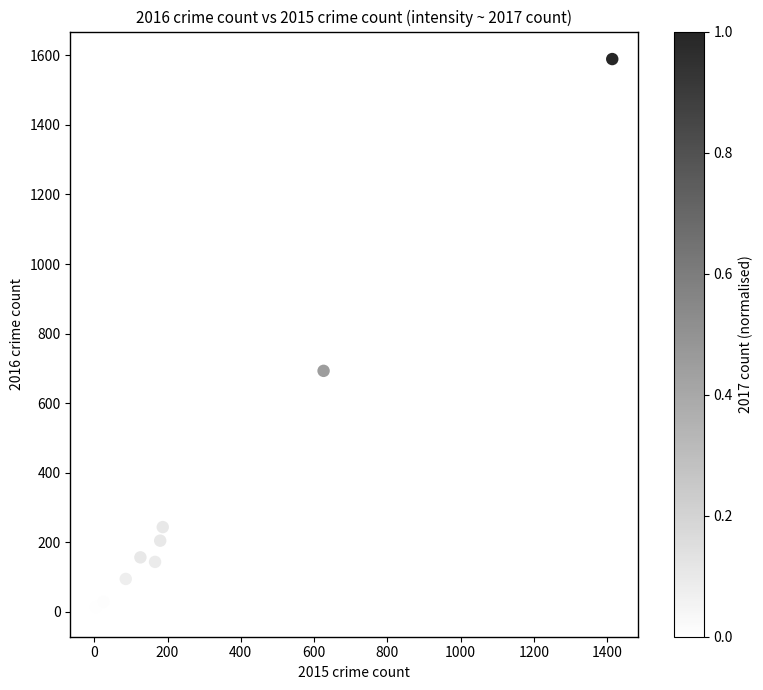

What Y value in the scatter plot is closest to 798?

693